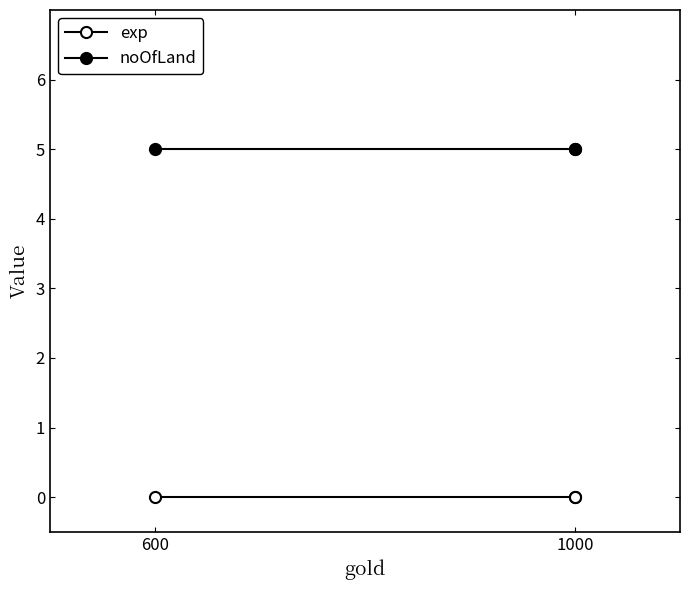

How many series are shown in this chart?

2